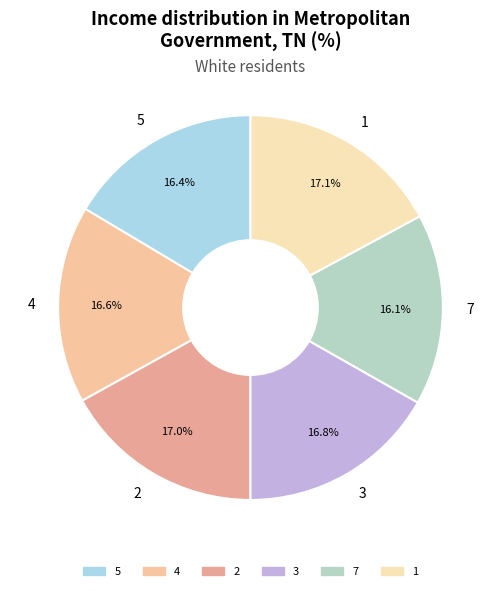

Approximately how many times larger is the value at 3 compared to 1?

1.0